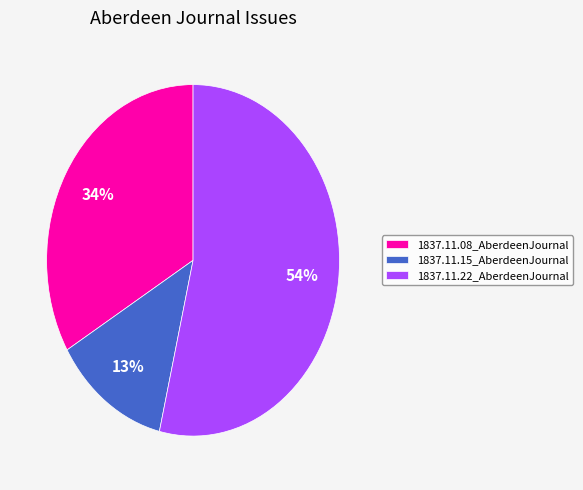

Rank the categories by value from lowest to highest.

1837.11.15_AberdeenJournal, 1837.11.08_AberdeenJournal, 1837.11.22_AberdeenJournal